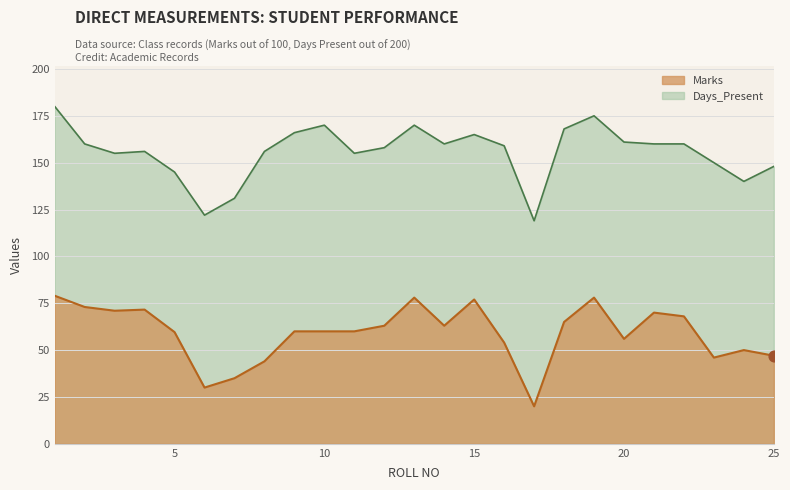

Is the value of Days_Present at 11 greater than the value of Marks at 17?

Yes